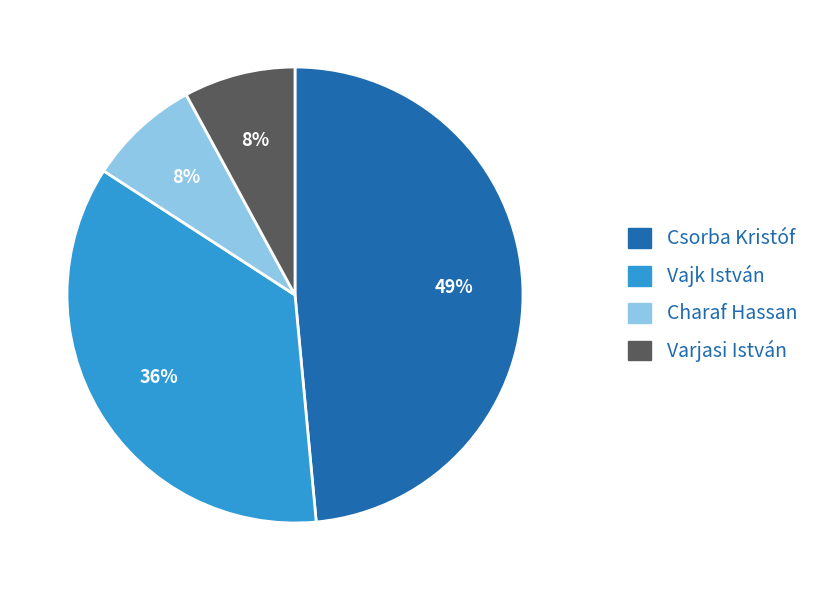

What is the ratio of the value at Vajk István to the value at Charaf Hassan?

4.5